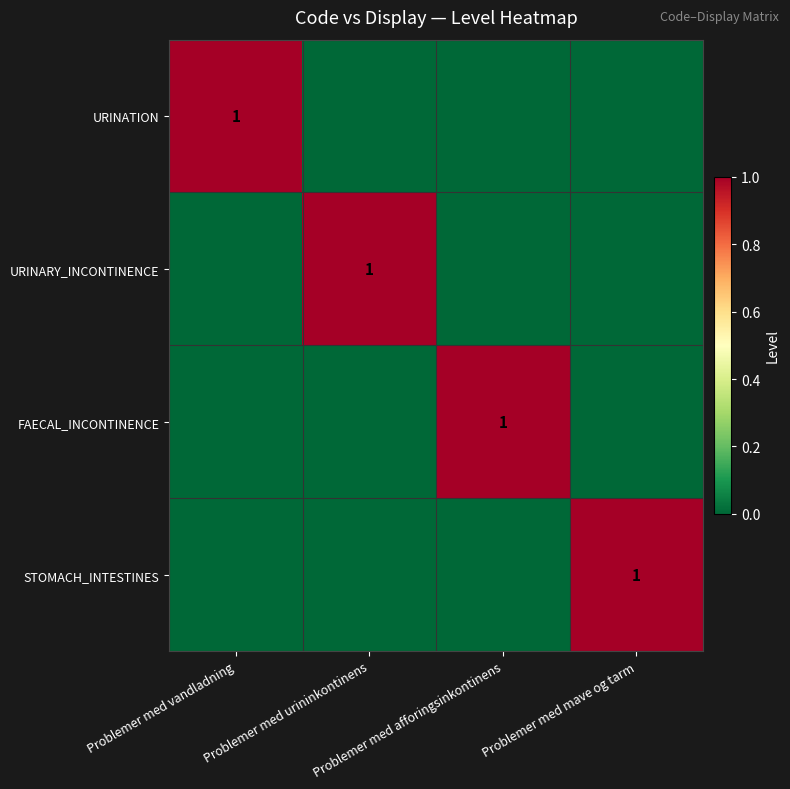

Rank the categories by URINARY_INCONTINENCE value from highest to lowest.

Problemer med urininkontinens, Problemer med vandladning, Problemer med afforingsinkontinens, Problemer med mave og tarm